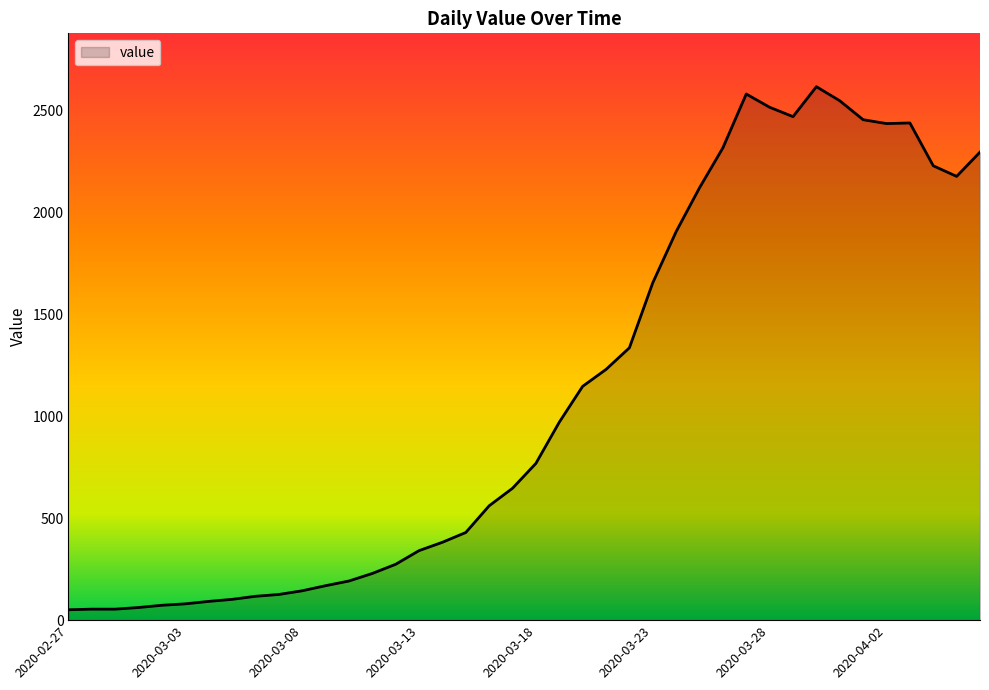

What is the difference between the second highest and second lowest values?

2527